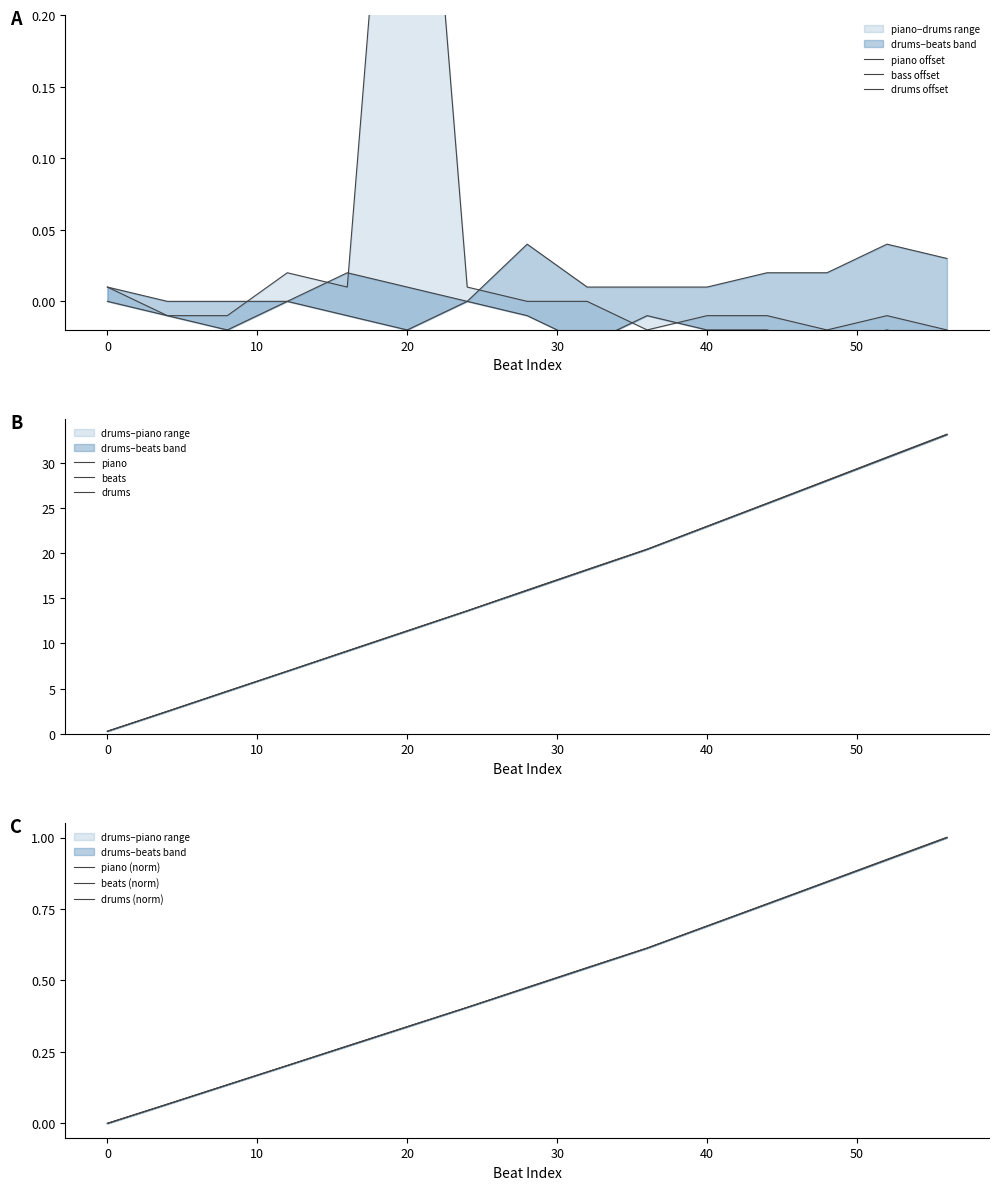

Which series has the largest range (max minus min)?

piano